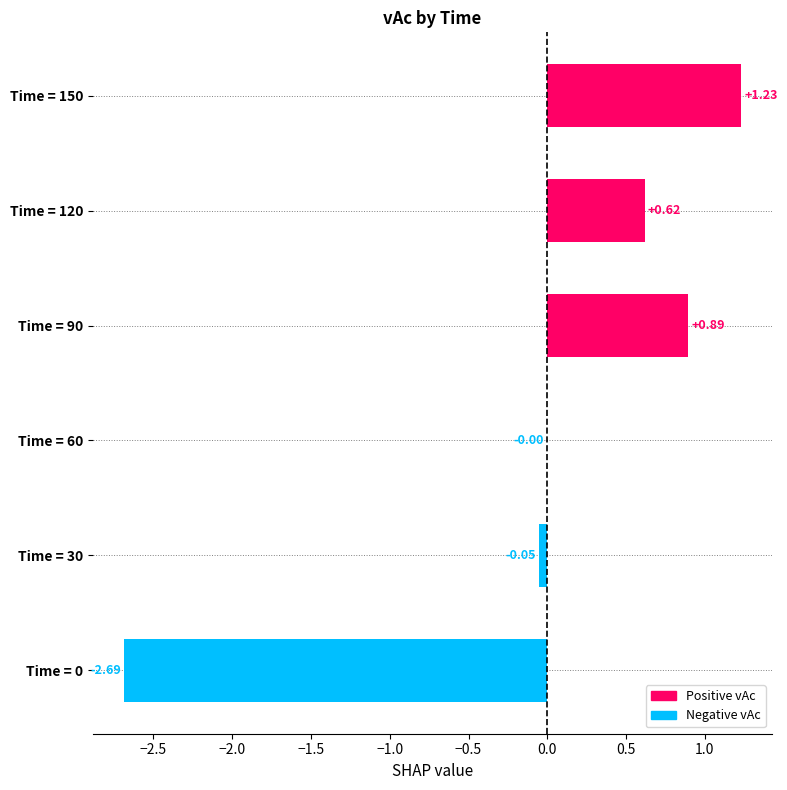

Between Time = 90 and Time = 0, which is larger?

Time = 90